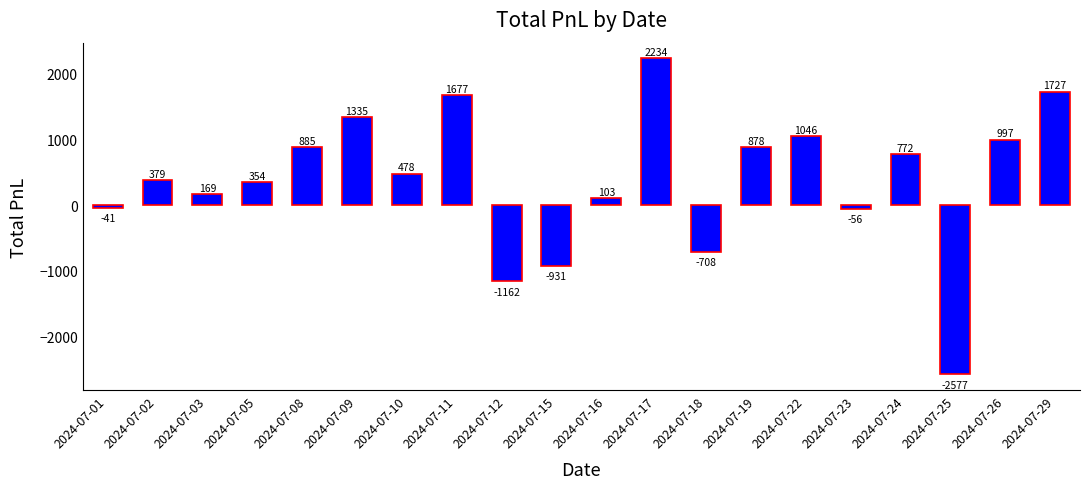

How many distinct data groups are displayed?

1